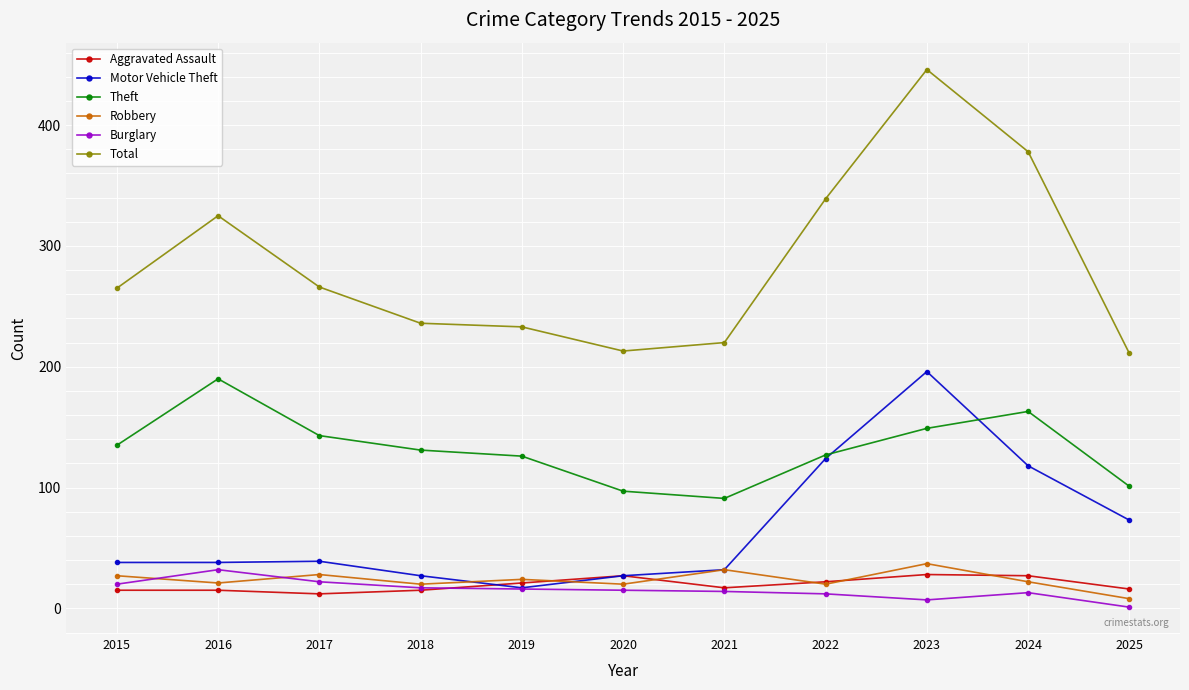

How many distinct data groups are displayed?

6